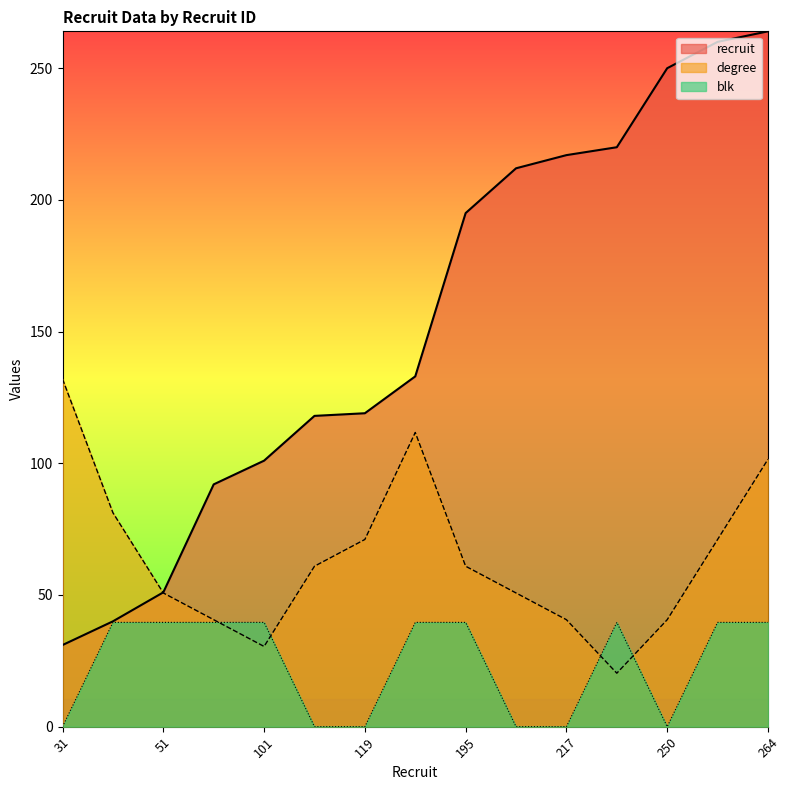

Reading right to left, transcribe all the data shown in this chart.

recruit: 264.0	260.0	250.0	220.0	217.0	212.0	195.0	133.0	119.0	118.0	101.0	92.0	51.0	40.0	31.0
degree: 101.5	71.1	40.6	20.3	40.6	50.8	60.9	111.7	71.1	60.9	30.5	40.6	50.8	81.2	132.0
blk: 39.6	39.6	0.0	39.6	0.0	0.0	39.6	39.6	0.0	0.0	39.6	39.6	39.6	39.6	0.0